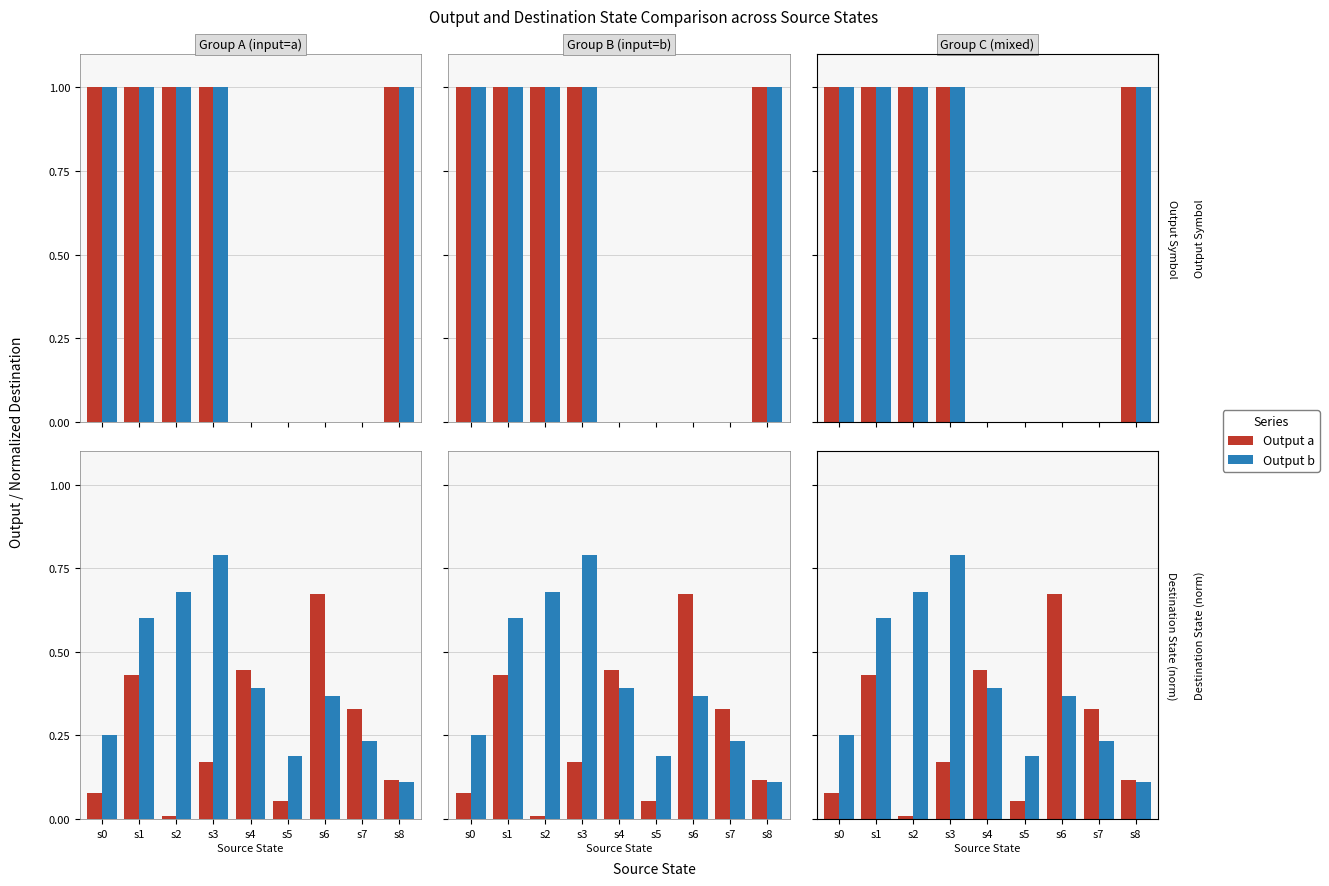

Rank the series by their maximum value, from lowest to highest.

Output a, Output b